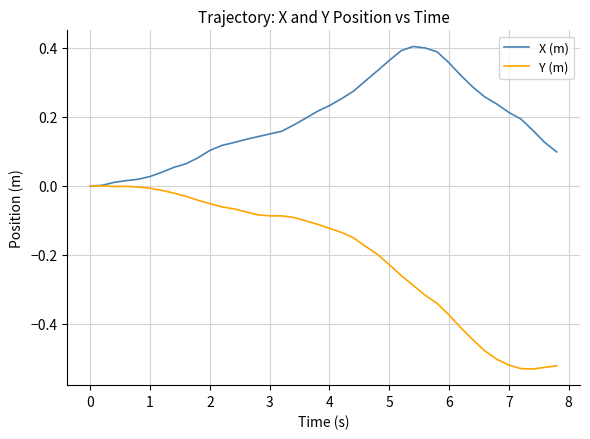

Which series has the largest total across all categories?

X (m)